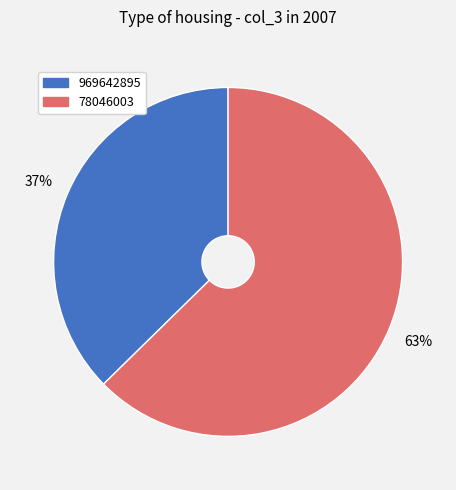

How many segments does this pie chart have?

2